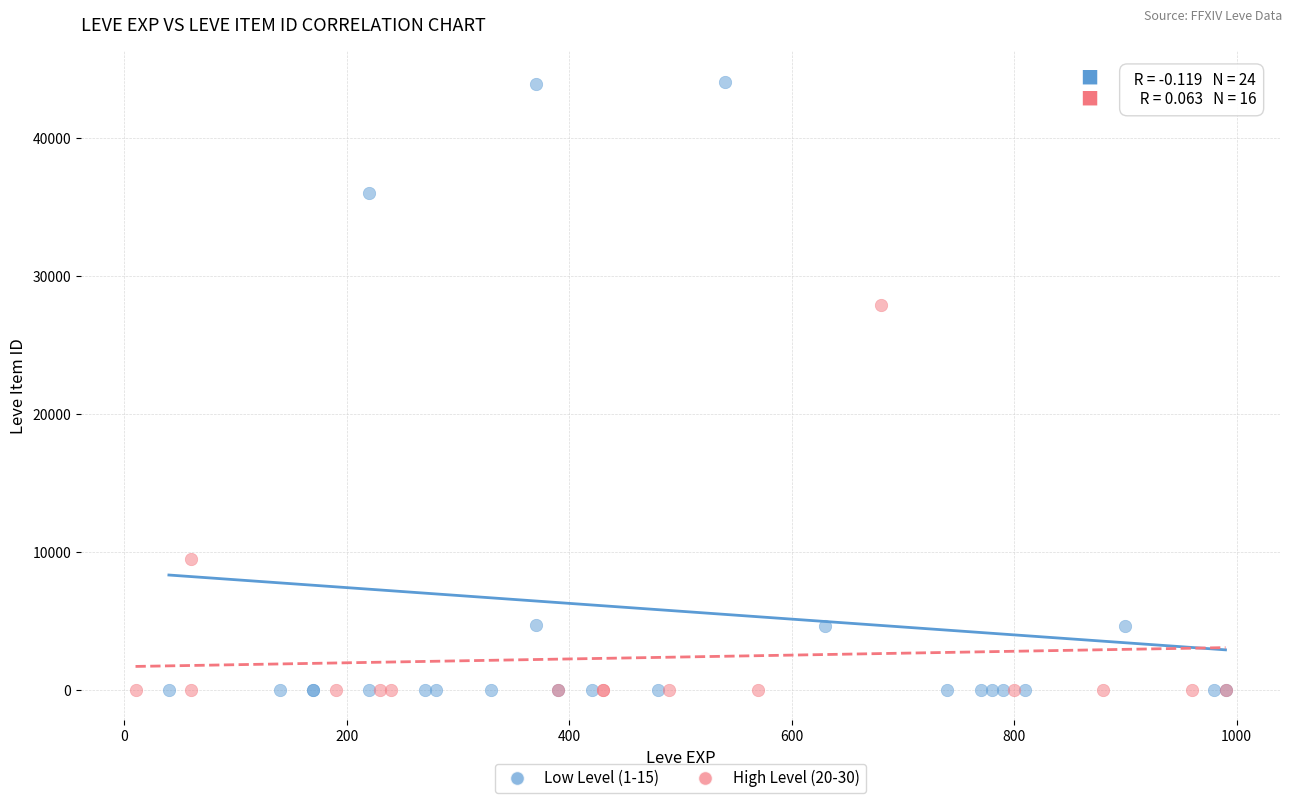

What are all the series names shown in the legend?

Low Level (1-15), High Level (20-30)